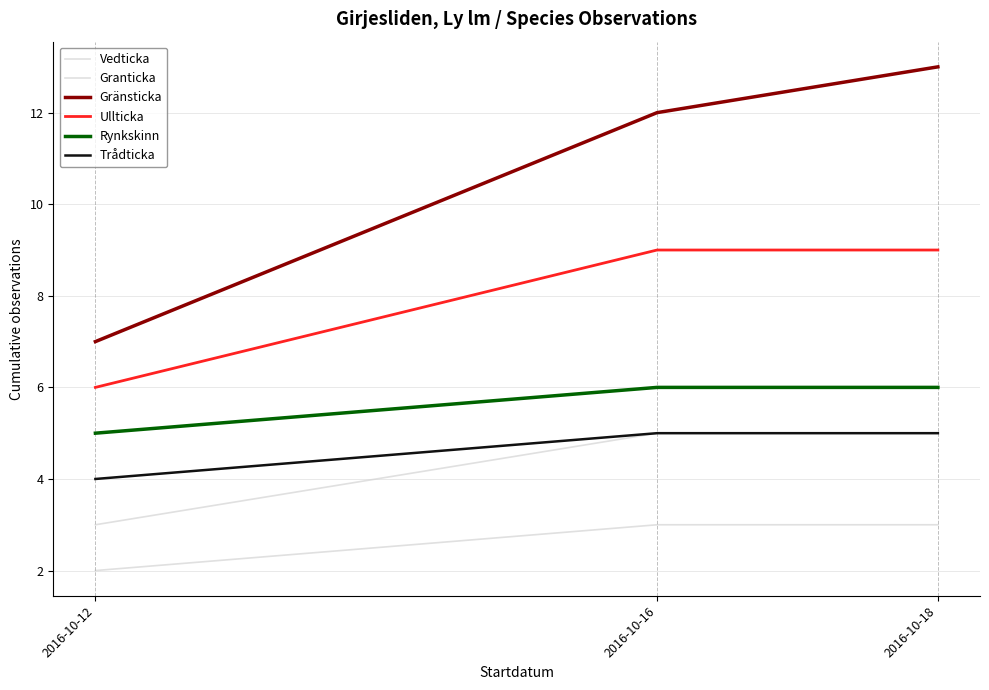

What is the value of the Trådticka point at the 1st from the left?

4